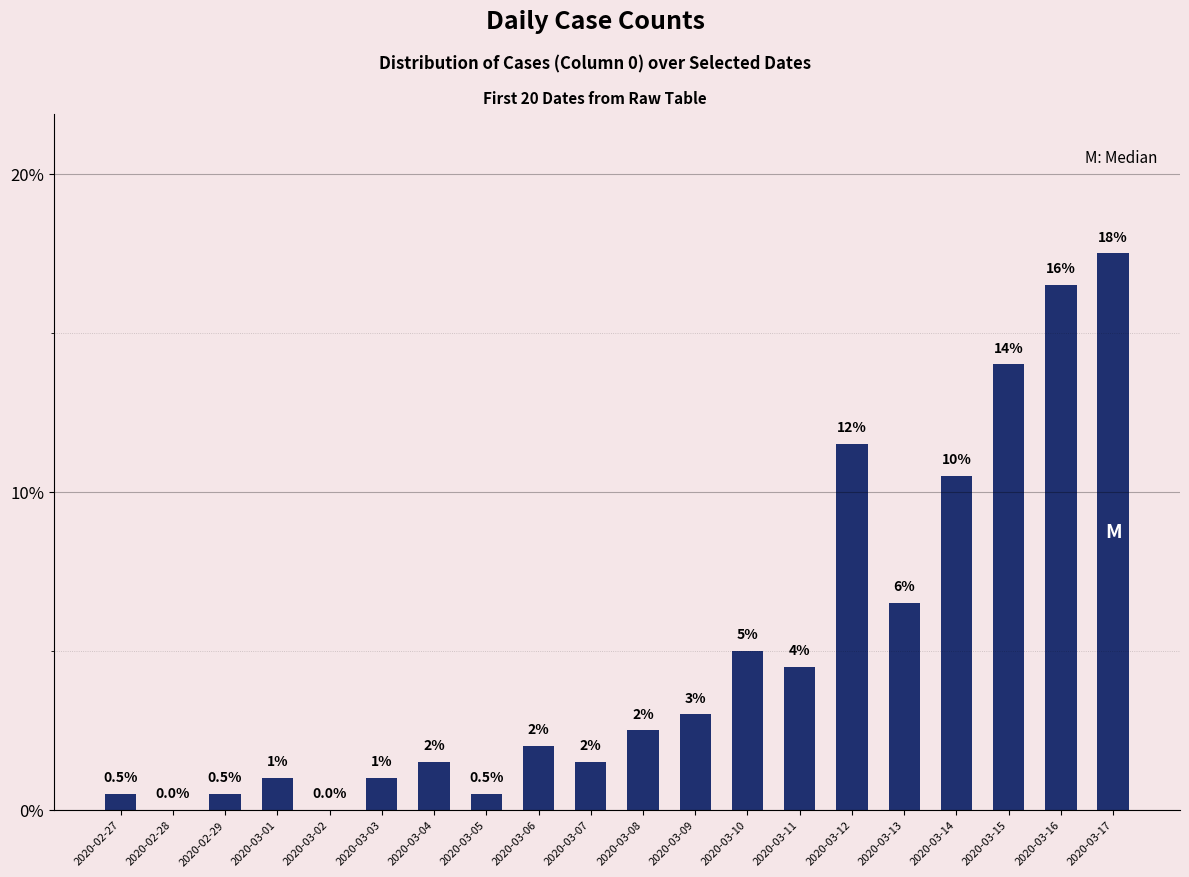

What is the maximum value shown in the chart?

17.5